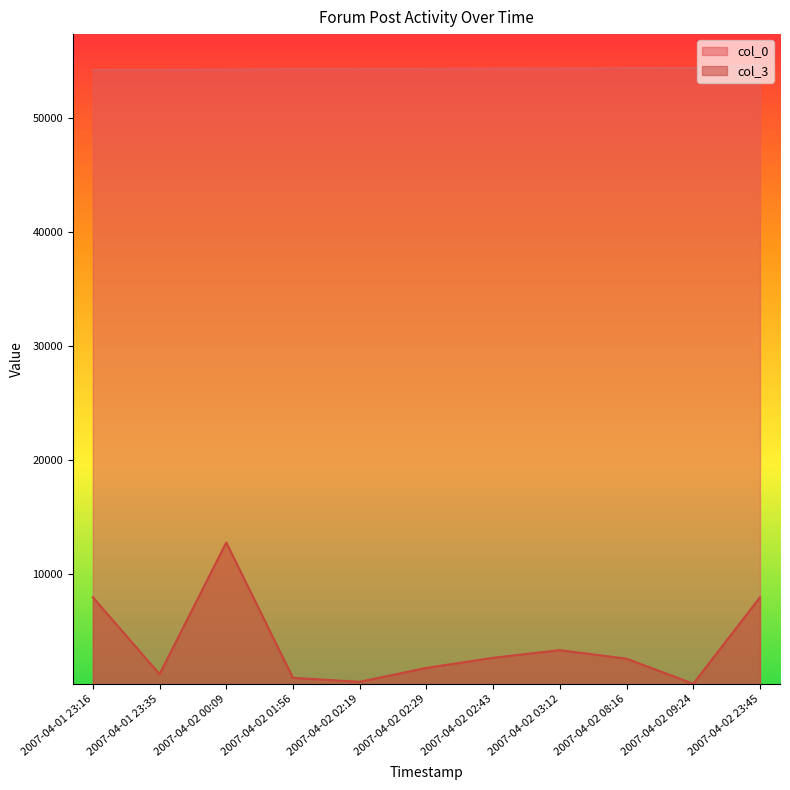

What is the total value across all series at 2007-04-02 02:19?

54828